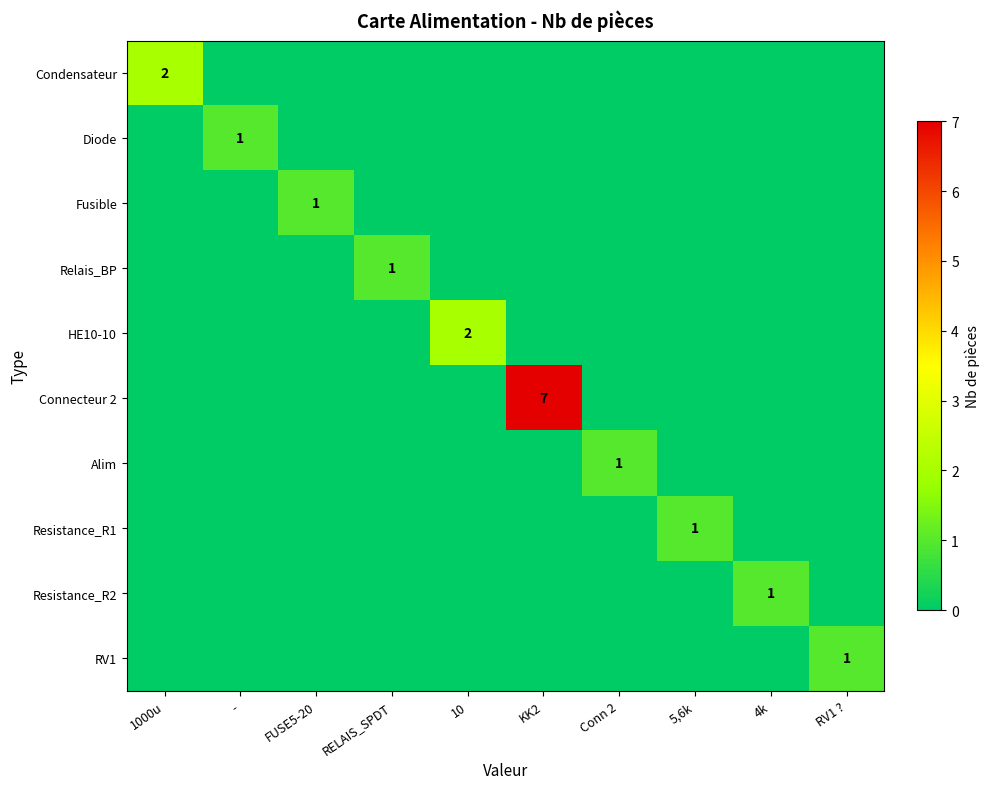

The Resistance_R1 series shows 1 at 5,6k. True or false?

True